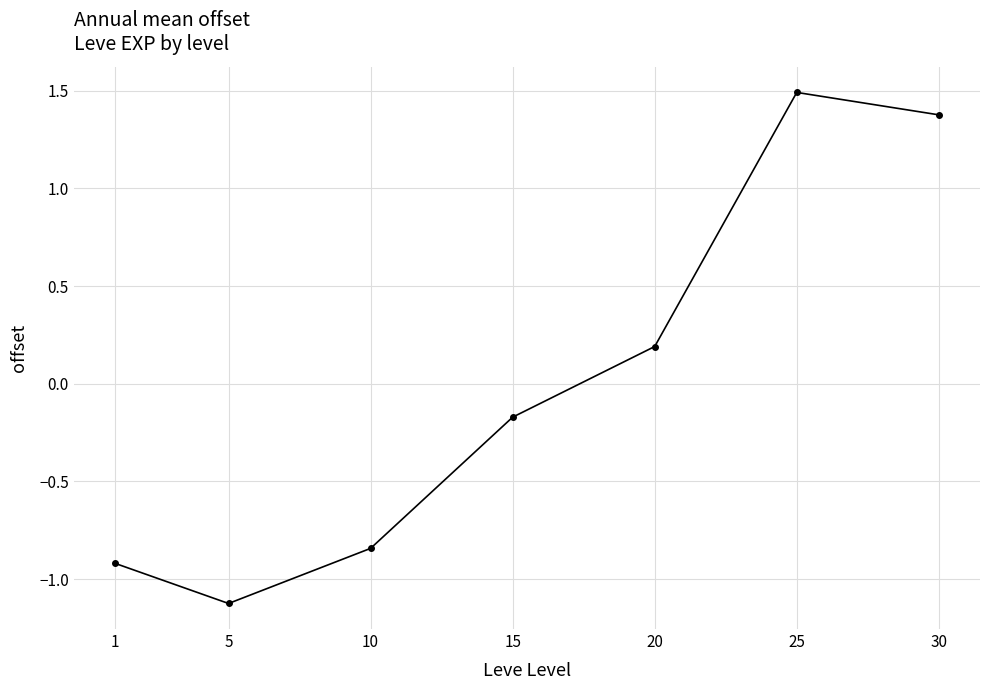

List the labels in order of value, smallest first.

5, 1, 10, 15, 20, 30, 25